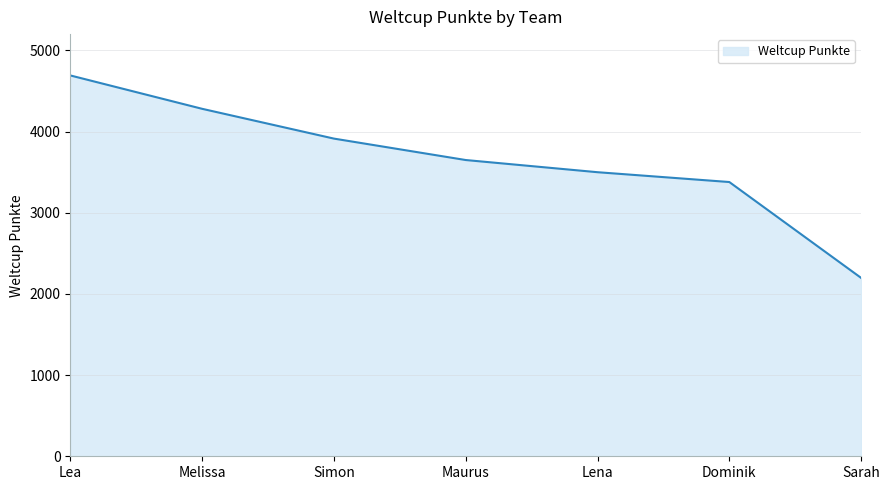

Read the value at Sarah.

2197